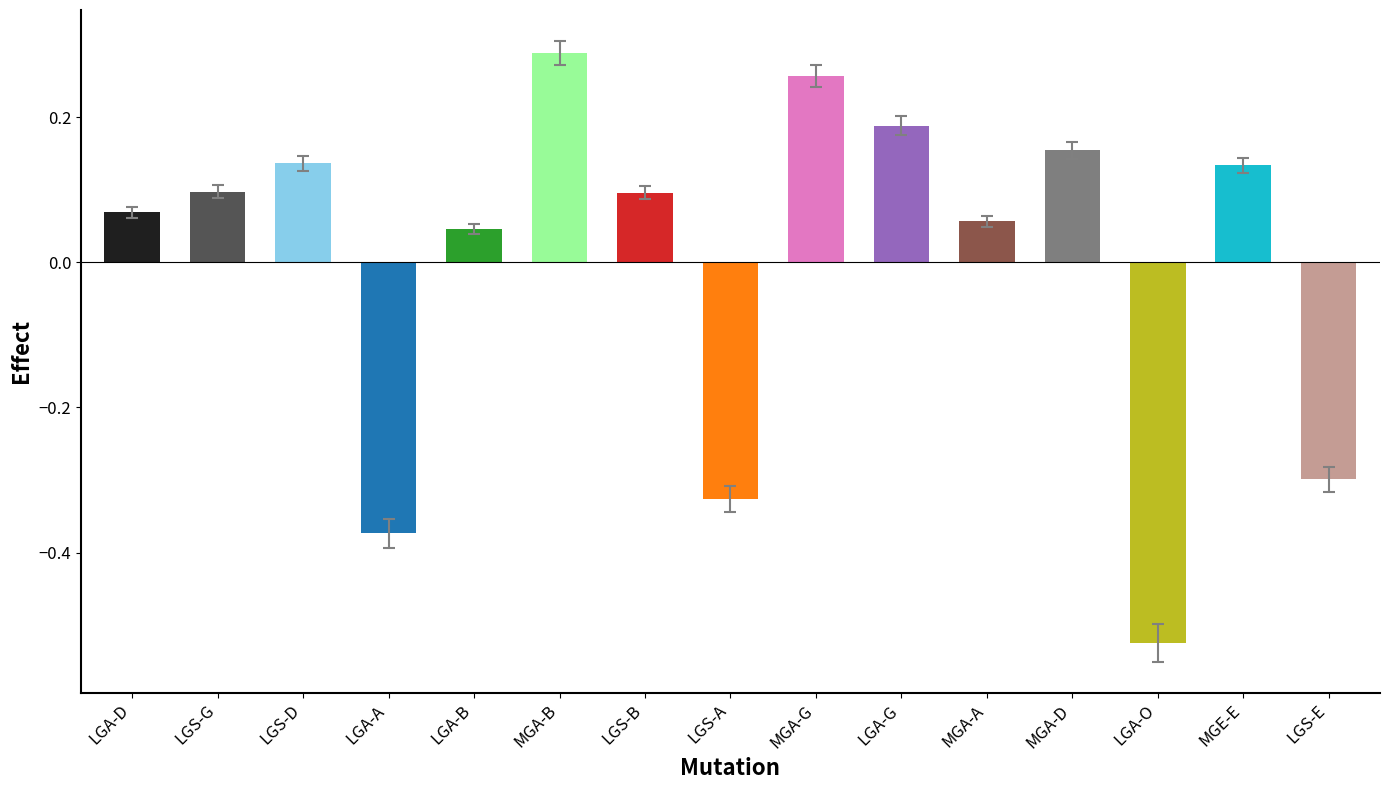

What is the label of the 9th bar from the right?

LGS-B